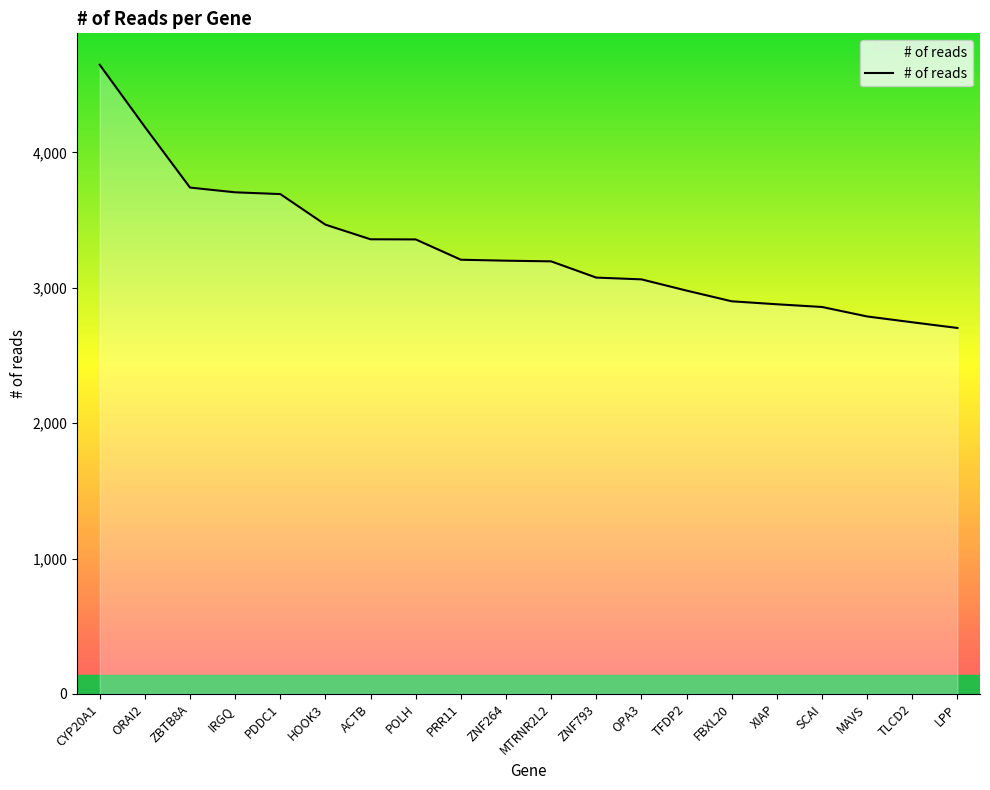

What is the difference between the values at PDDC1 and FBXL20?

792